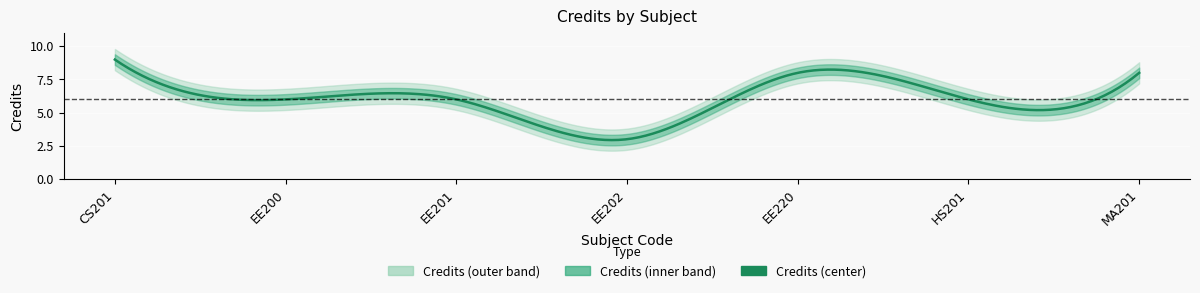

At which category does the chart reach its minimum across all series?

EE202